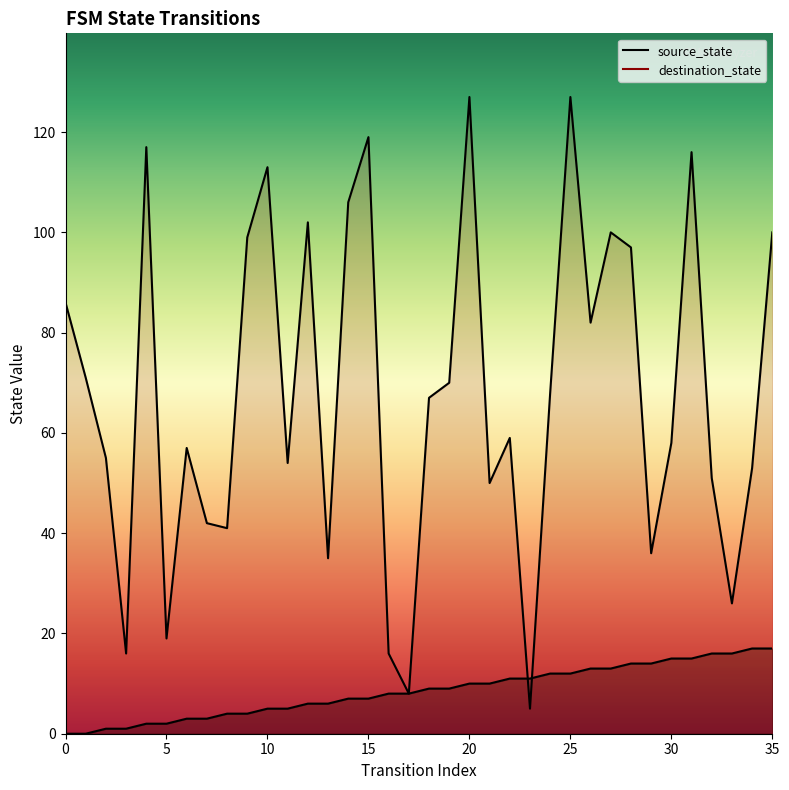

Between 5 and 26, which is larger?

26